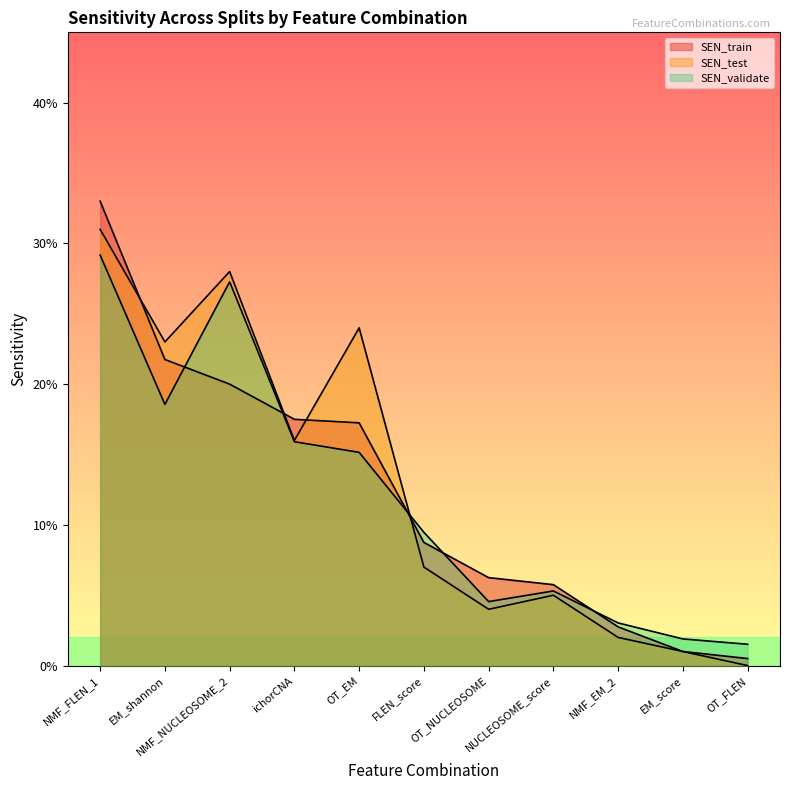

How many series are shown in this chart?

3